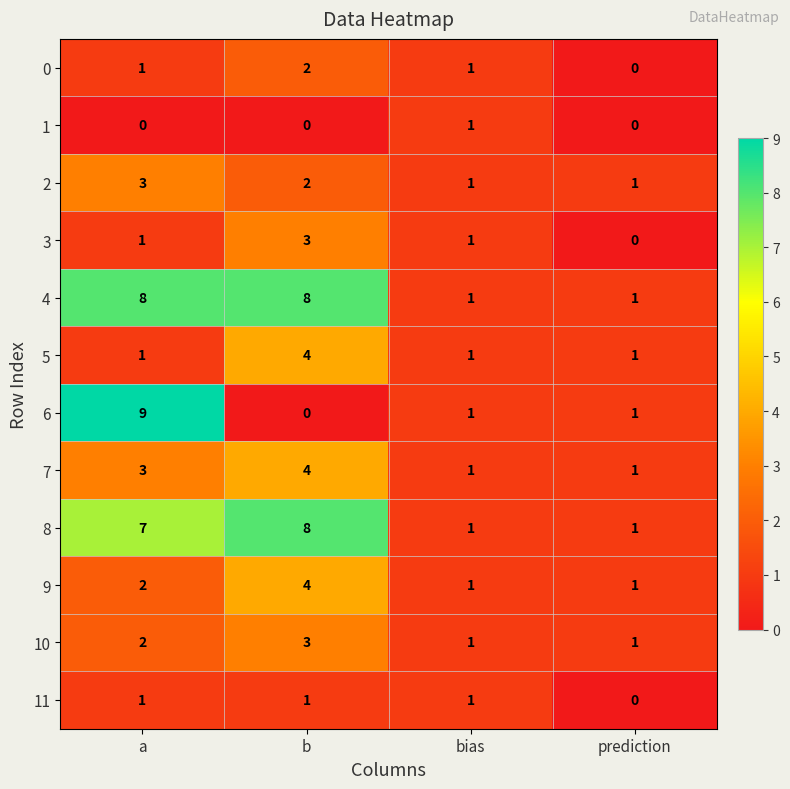

What is the difference between the highest and lowest values at b?

8